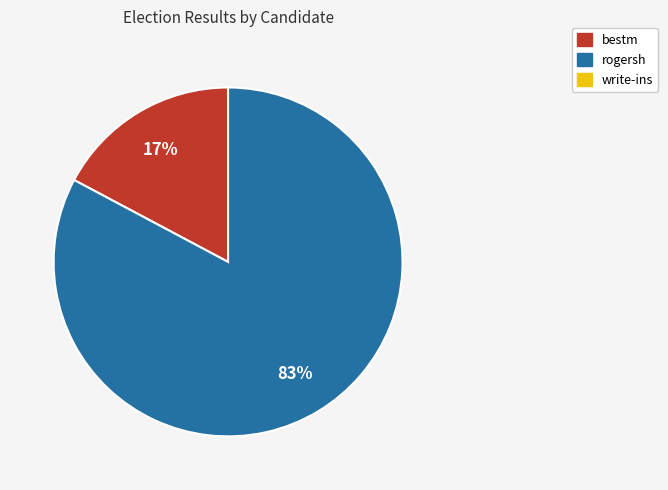

Is there a majority slice in this chart?

Yes